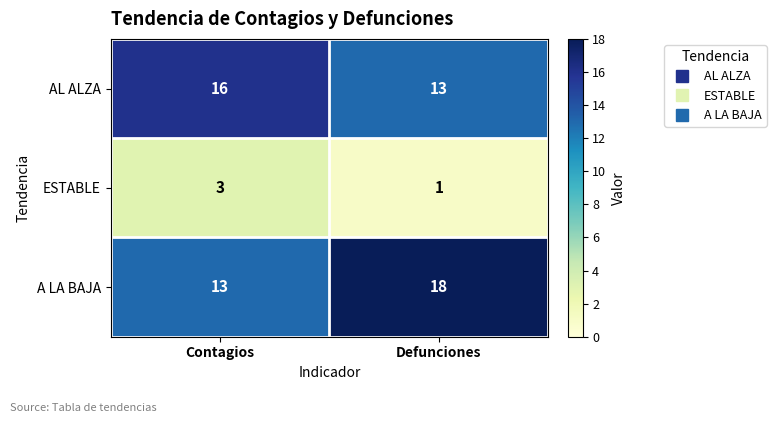

Is it true that A LA BAJA equals 12 at Defunciones?

False